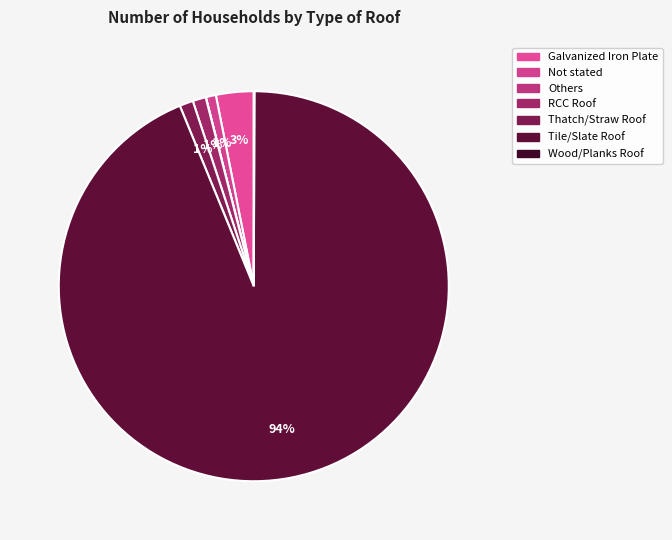

To the nearest percent, what is the average slice percentage?

14%